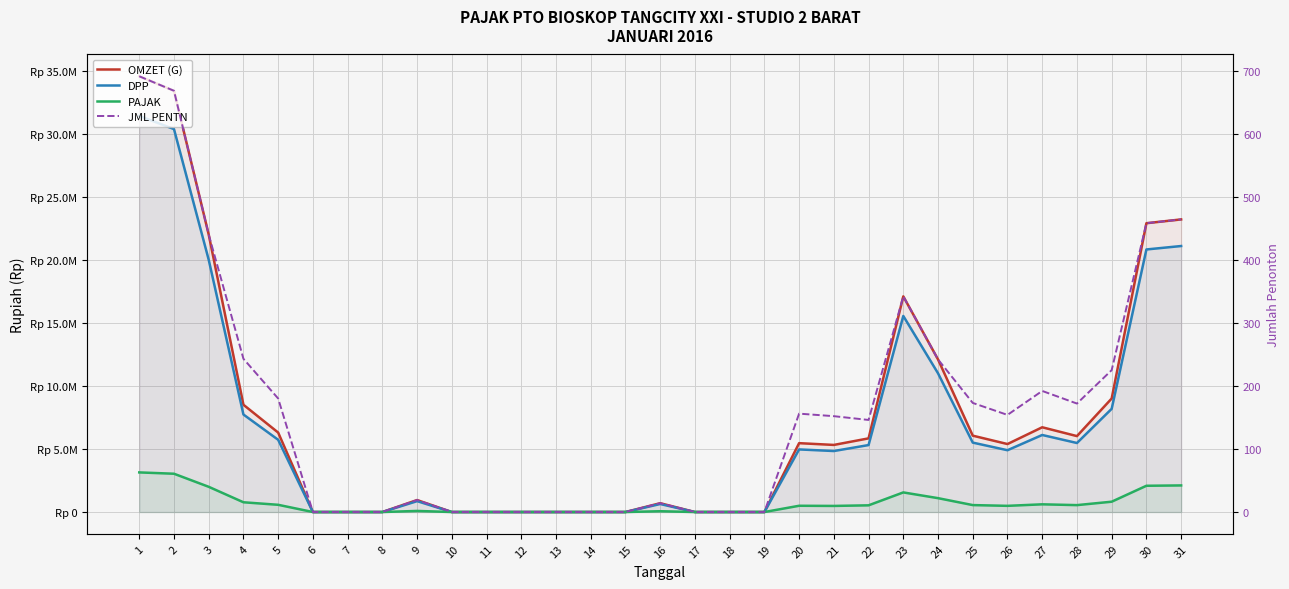

The PAJAK series shows 125381.2 at 26. True or false?

False